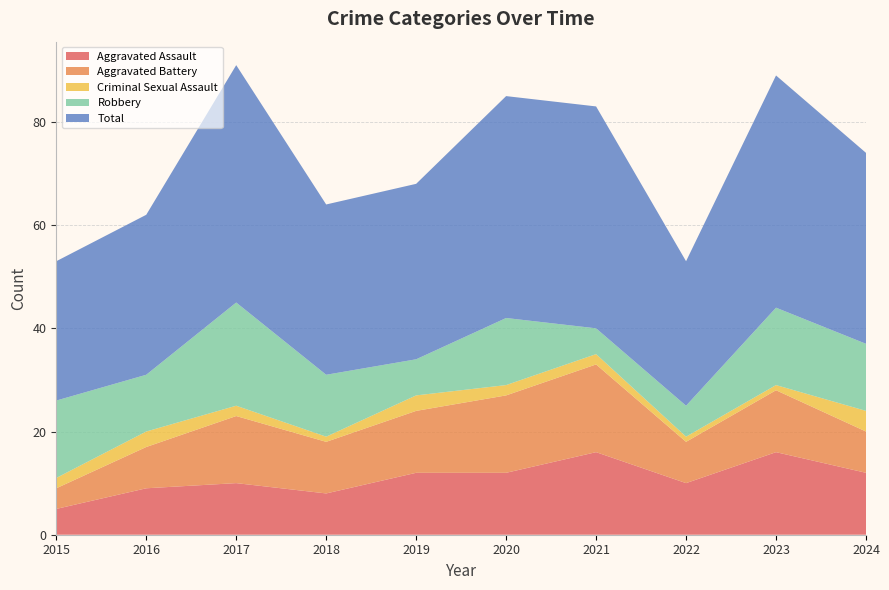

Reading left to right, extract all data points from this chart.

Aggravated Assault: 5	9	10	8	12	12	16	10	16	12
Aggravated Battery: 4	8	13	10	12	15	17	8	12	8
Criminal Sexual Assault: 2	3	2	1	3	2	2	1	1	4
Robbery: 15	11	20	12	7	13	5	6	15	13
Total: 27	31	46	33	34	43	43	28	45	37